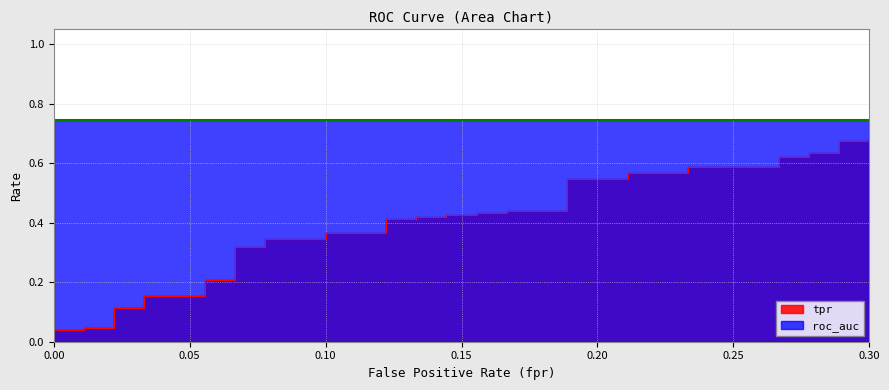

Does the chart display data point markers on the line(s)?

No